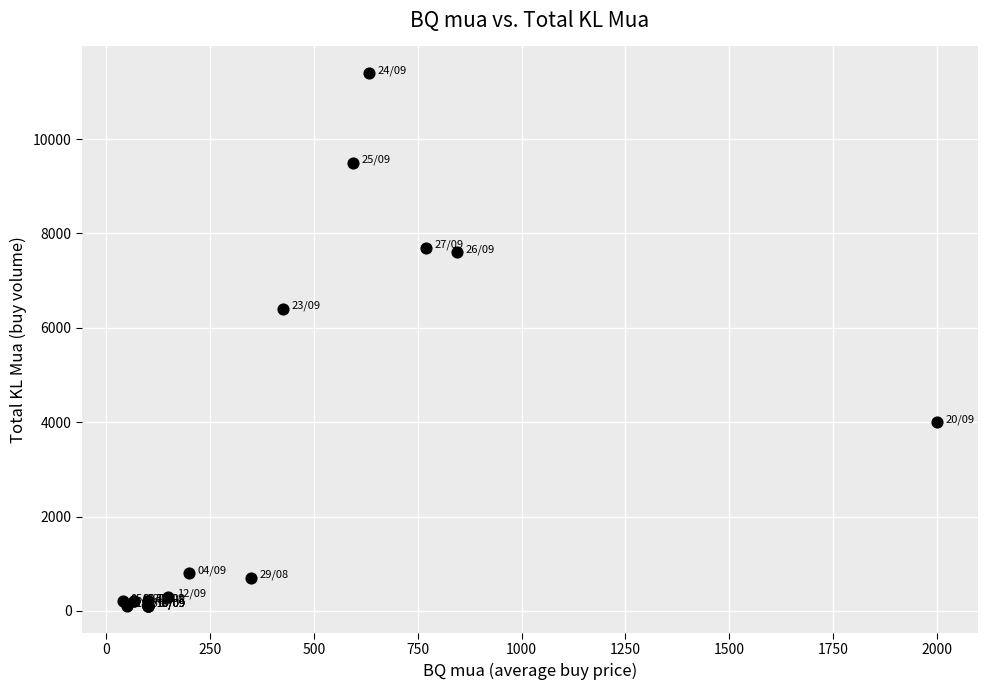

What Y value in the scatter plot is closest to 5750?

6400